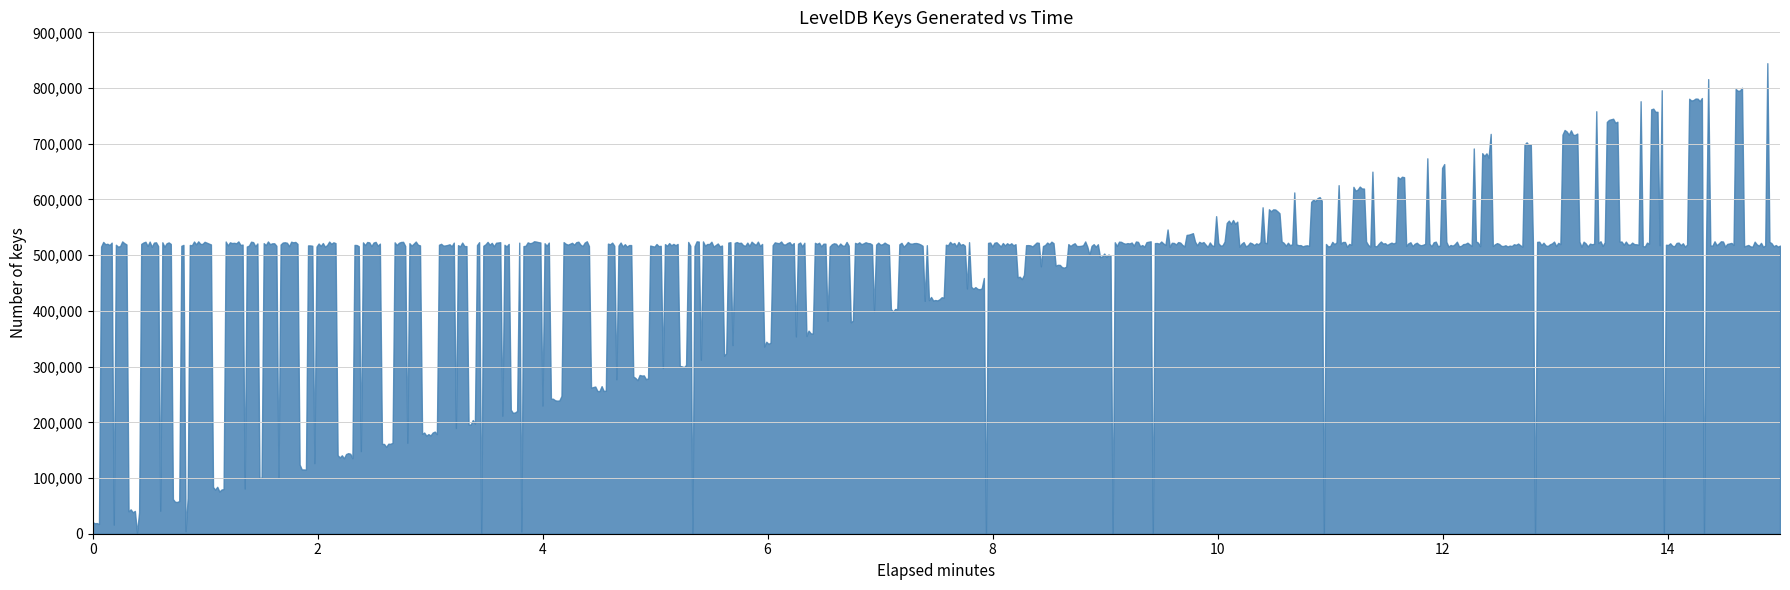

What is the greatest value displayed?

844607.5